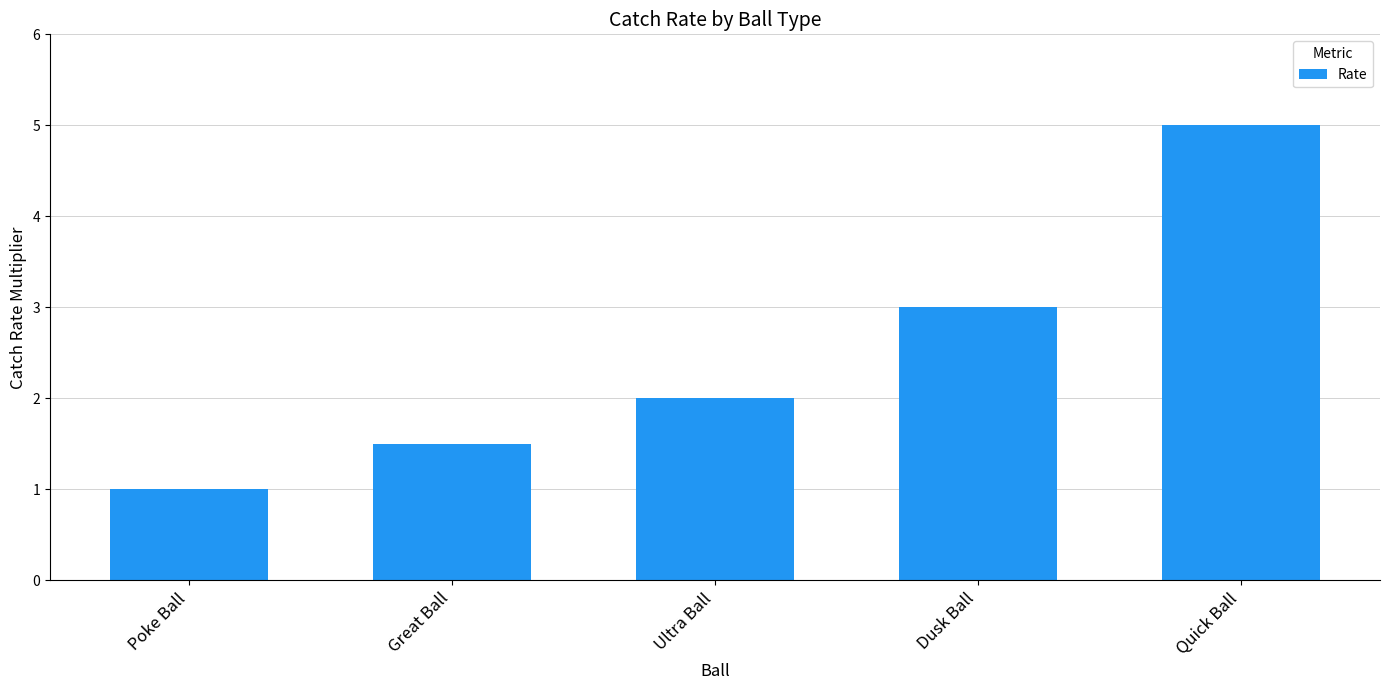

What is the minimum value shown in the chart?

1.0